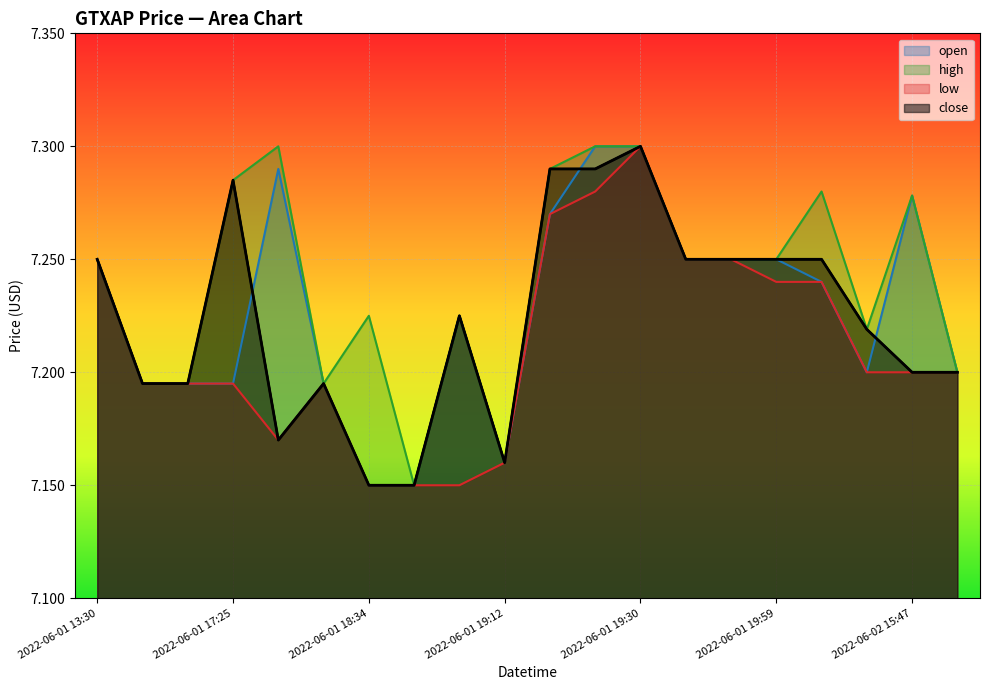

What is the label of the 18th point from the right?

2022-06-01 17:18